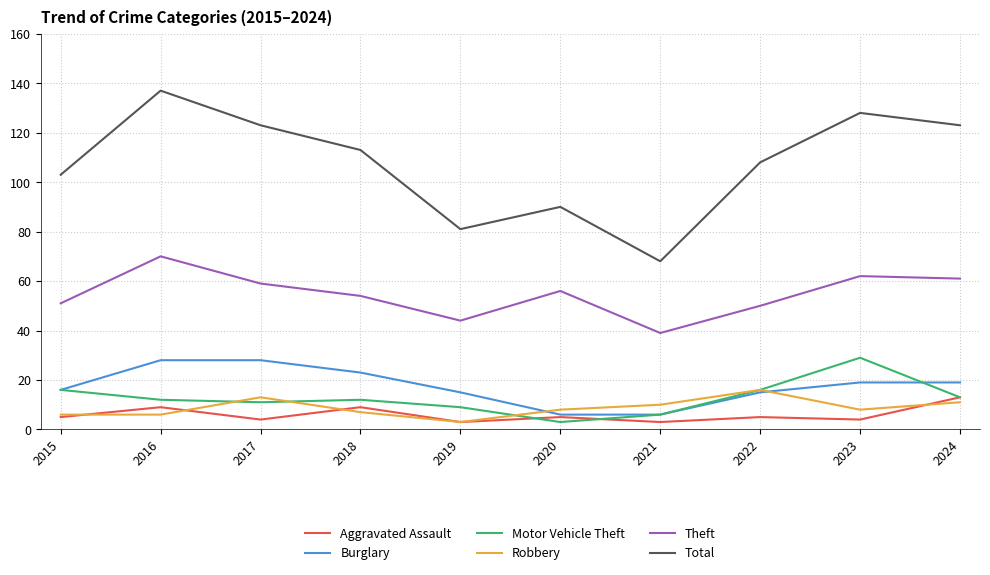

True or false: Motor Vehicle Theft has a value of 22 at 2015.

False